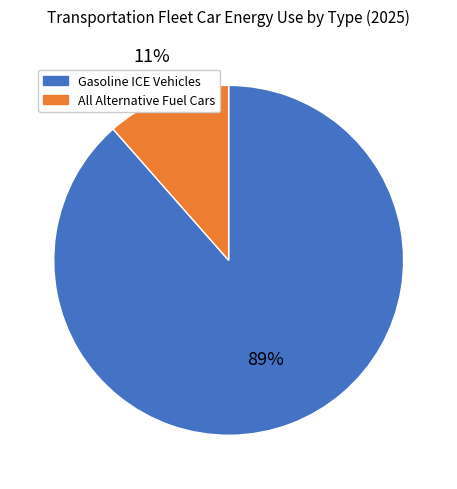

Is there a majority slice in this chart?

Yes